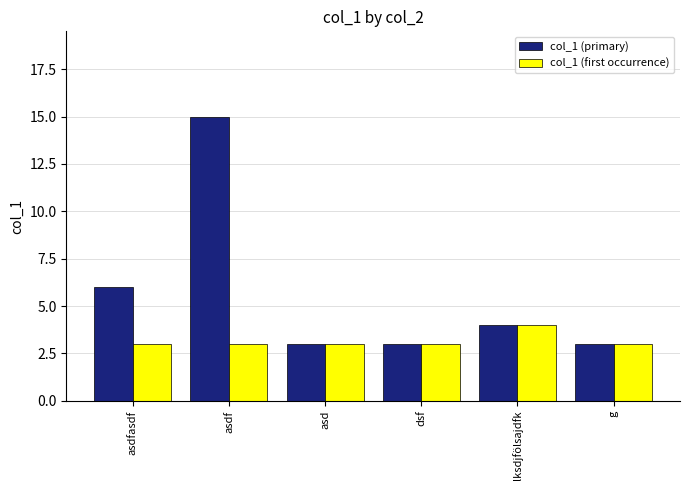

Is it true that col_1 (primary) equals 6 at asdfasdf?

True